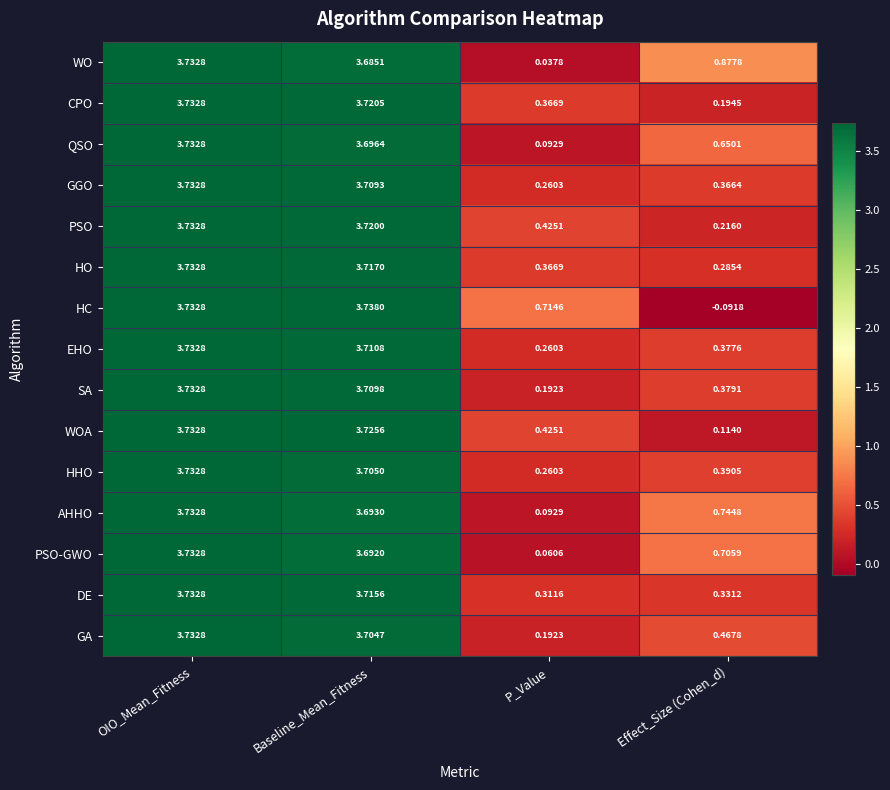

Which series has the largest range (max minus min)?

HC